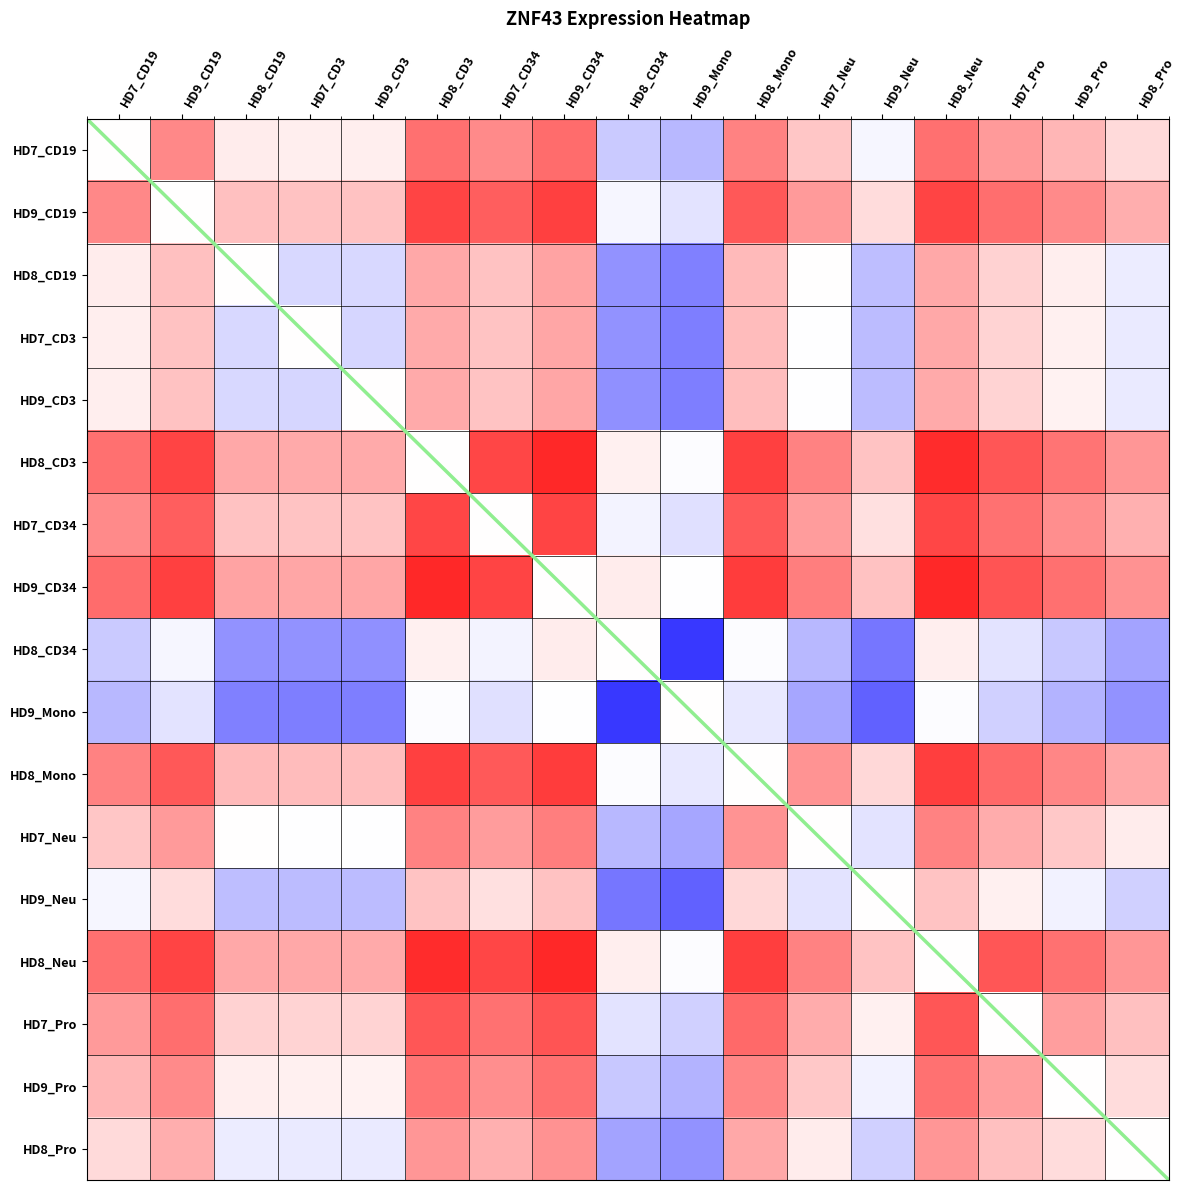

Is it true that HD8_CD3 equals 122.9 at HD8_Neu?

False